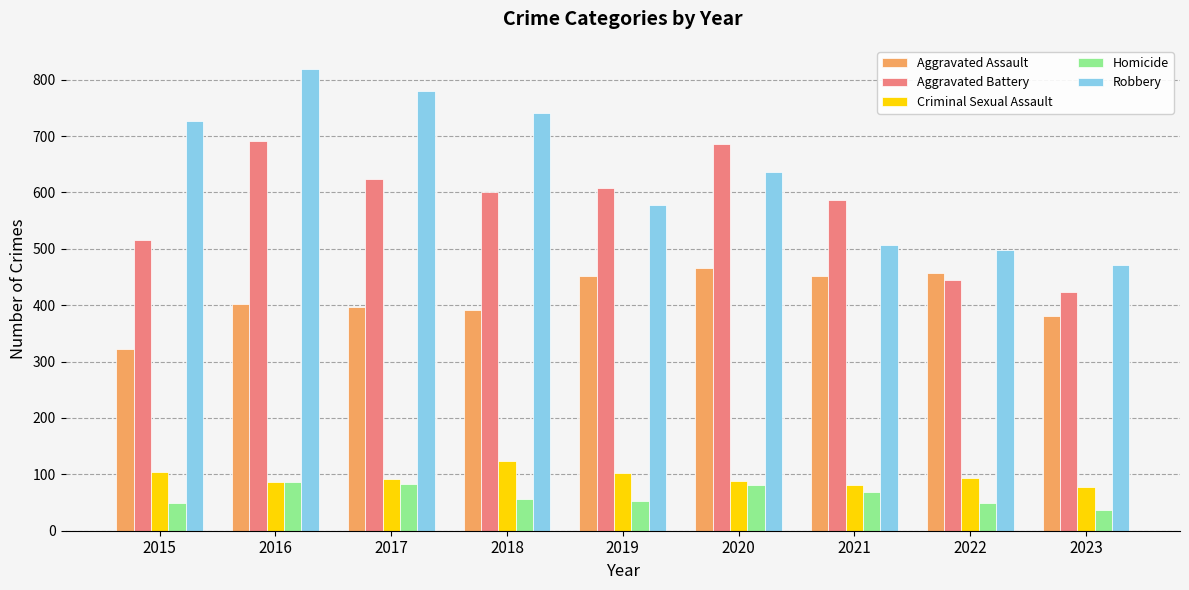

The value of Aggravated Assault at 2018 is 392. True or false?

True